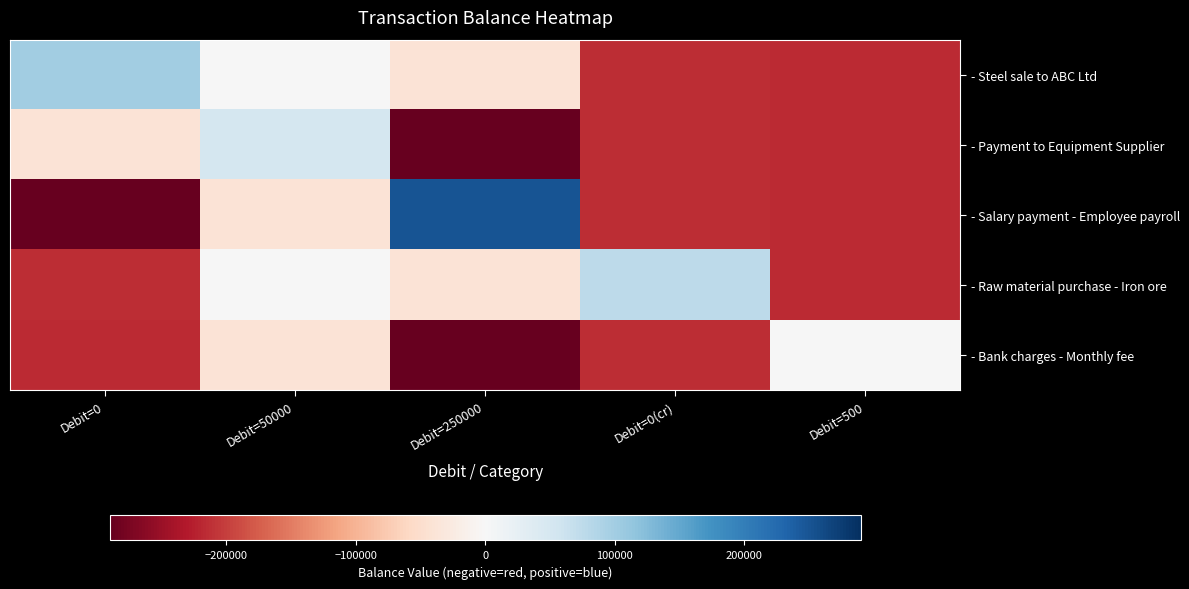

Between Debit=250000 and Debit=0(cr), which is larger?

Debit=250000